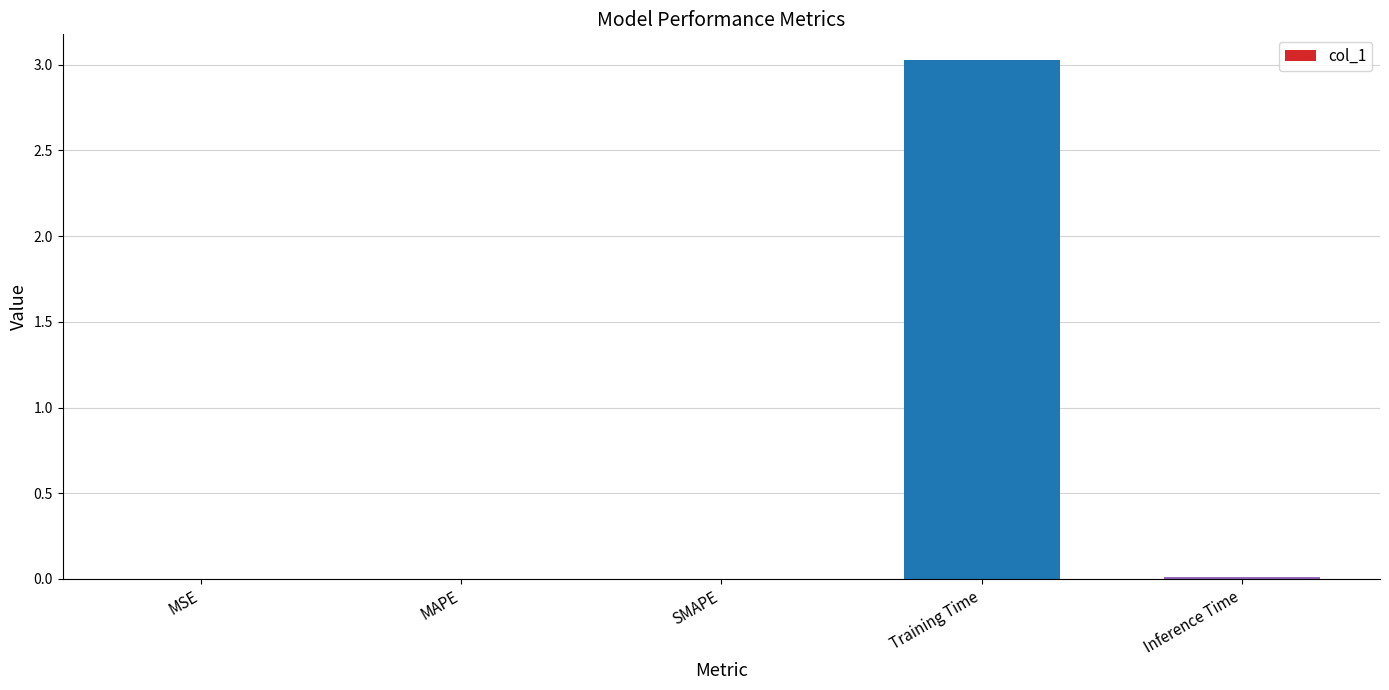

Which label corresponds to the largest value in the chart?

Training Time